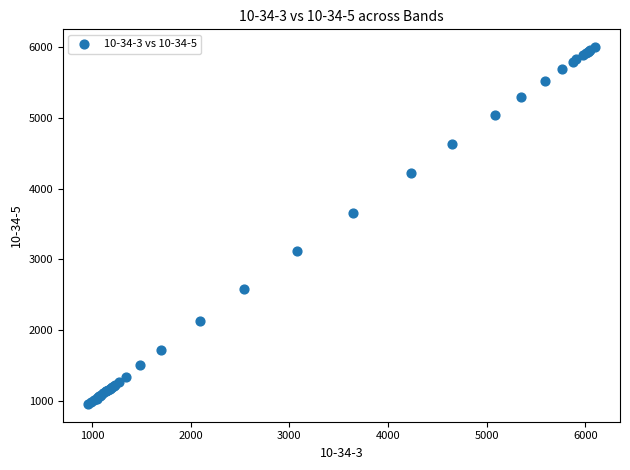

What Y value in the scatter plot is closest to 3478?

3650.2